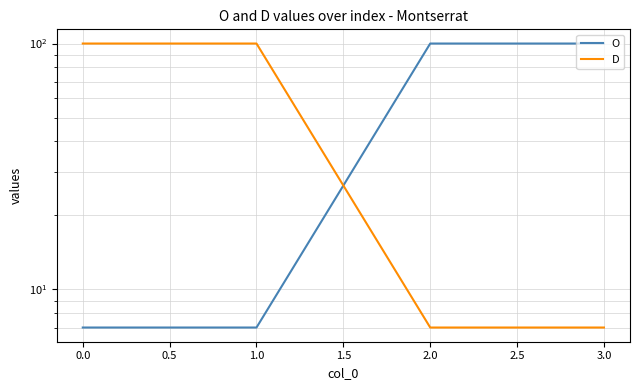

Reading right to left, what are all the values shown in this chart?

O: 100	100	7	7
D: 7	7	100	100